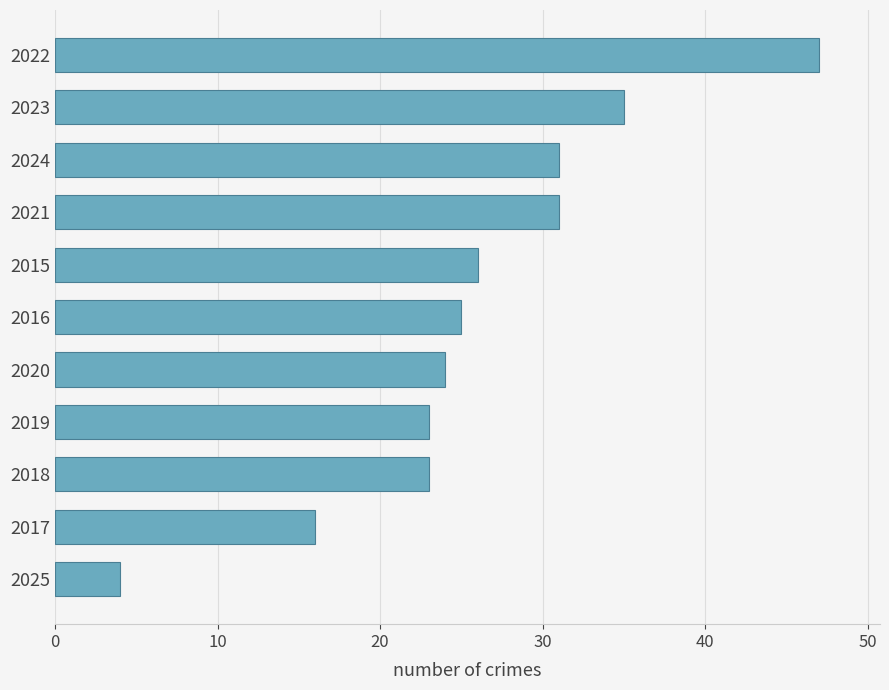

At which category does the chart reach its peak across all series?

2022